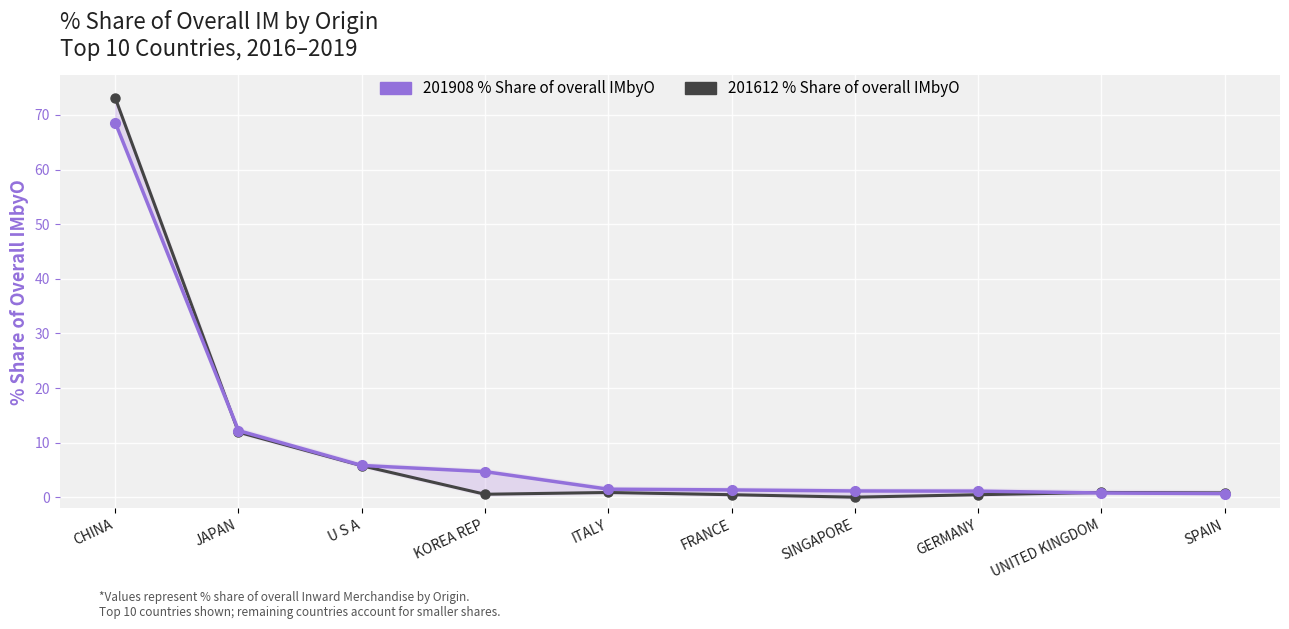

Which category has the highest value in the 201908 % Share series?

CHINA